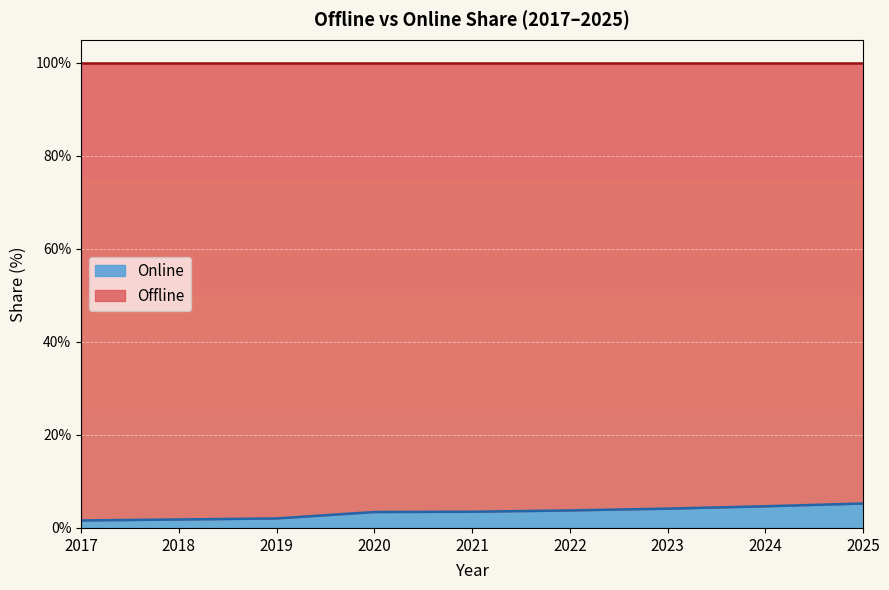

At which label is the value closest to 3?

2020